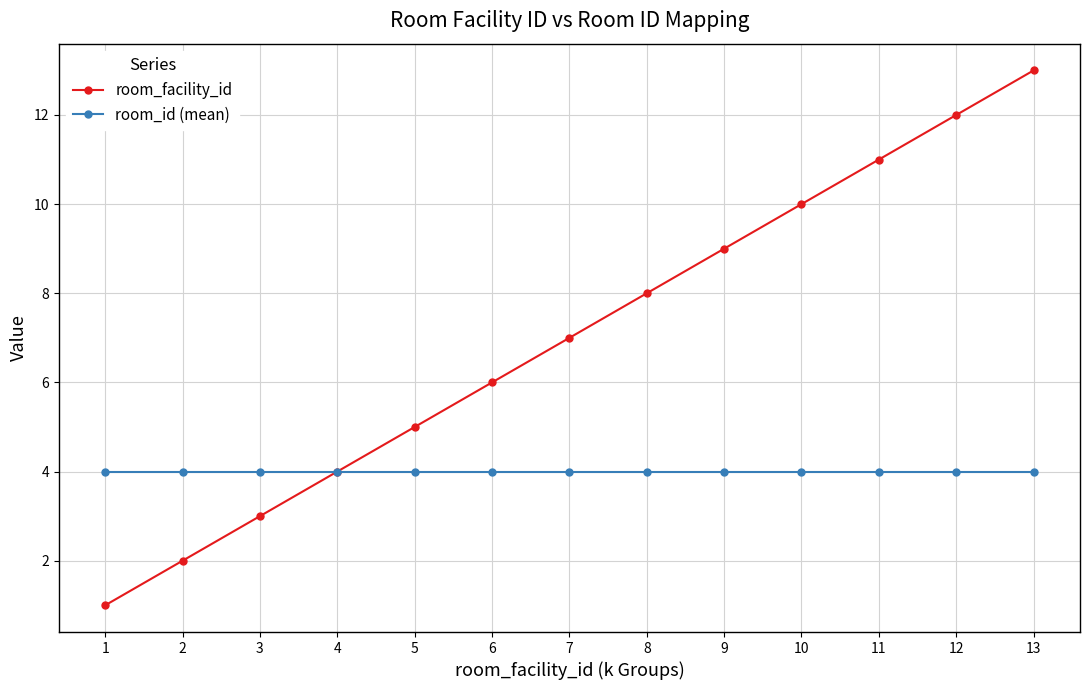

List the series in order of their overall mean, lowest first.

room_id (mean), room_facility_id